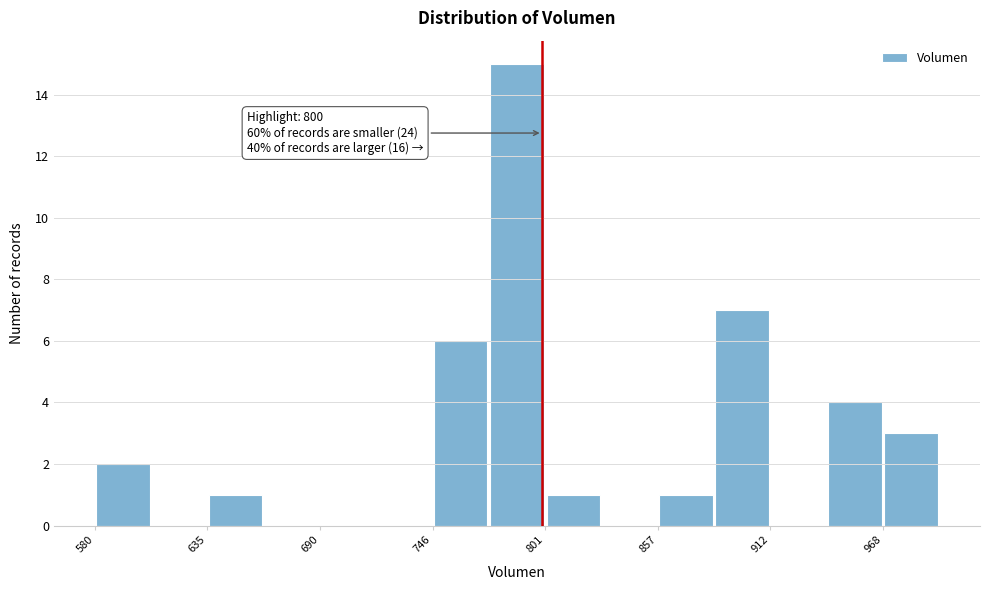

Read against the x-axis, roughly where is the centre of the tallest bar?

790